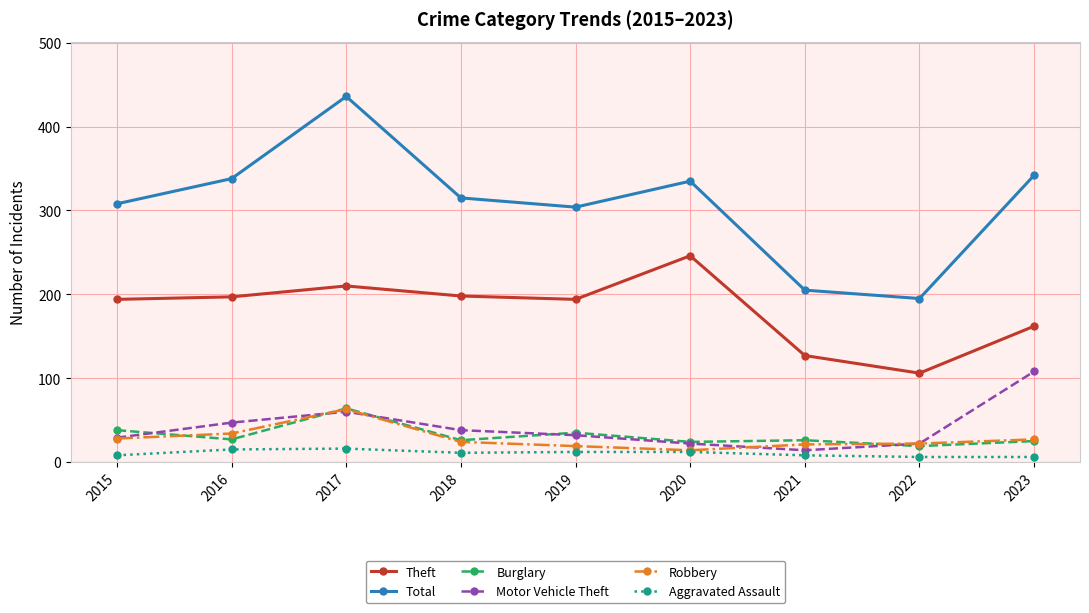

In Total, how many points are lower than both neighbors (excluding endpoints)?

2